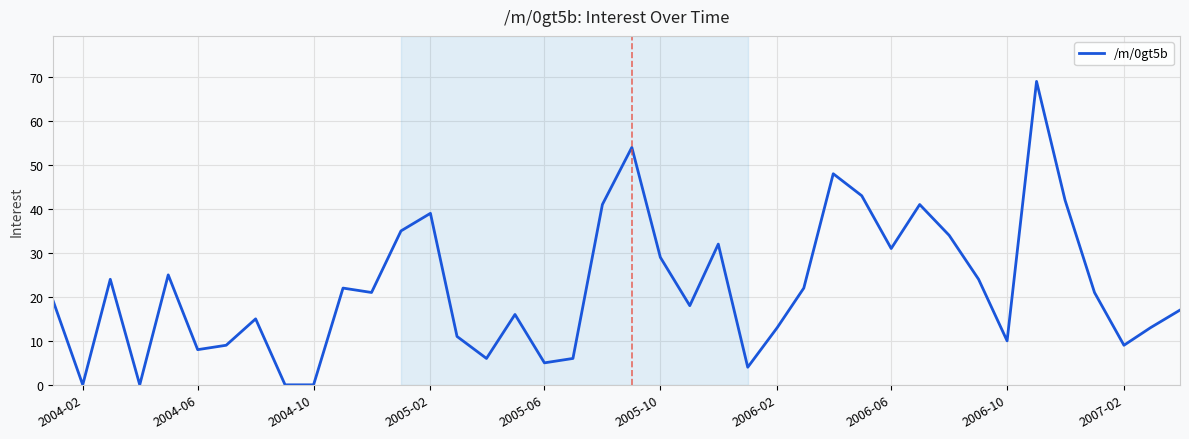

What is the greatest value displayed?

69